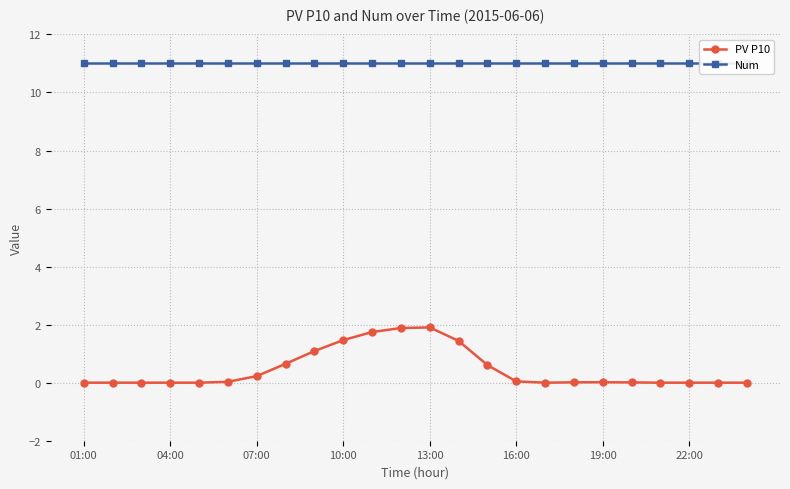

True or false: PV P10 and Num intersect in this chart.

False